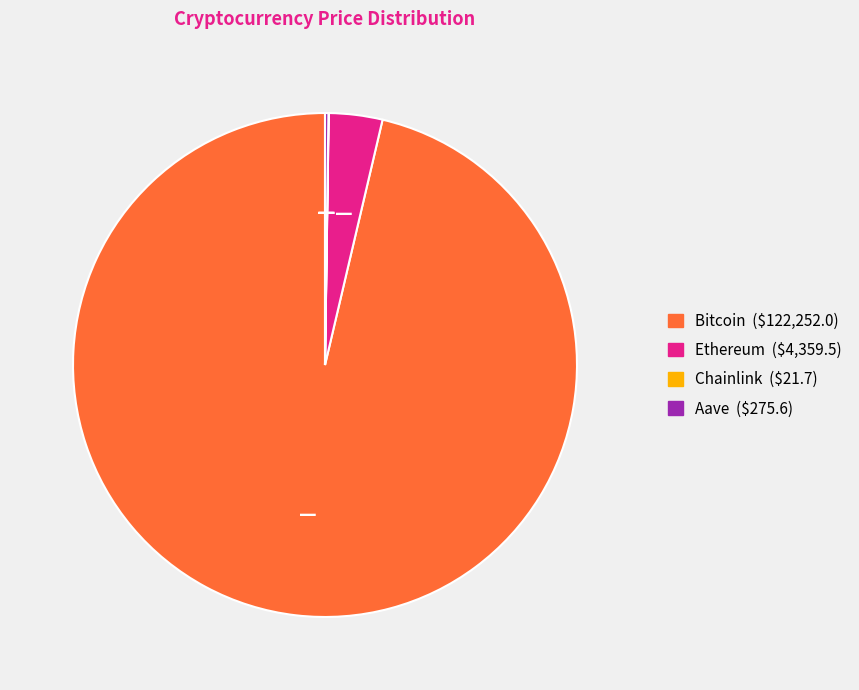

Which slice is the largest?

Bitcoin